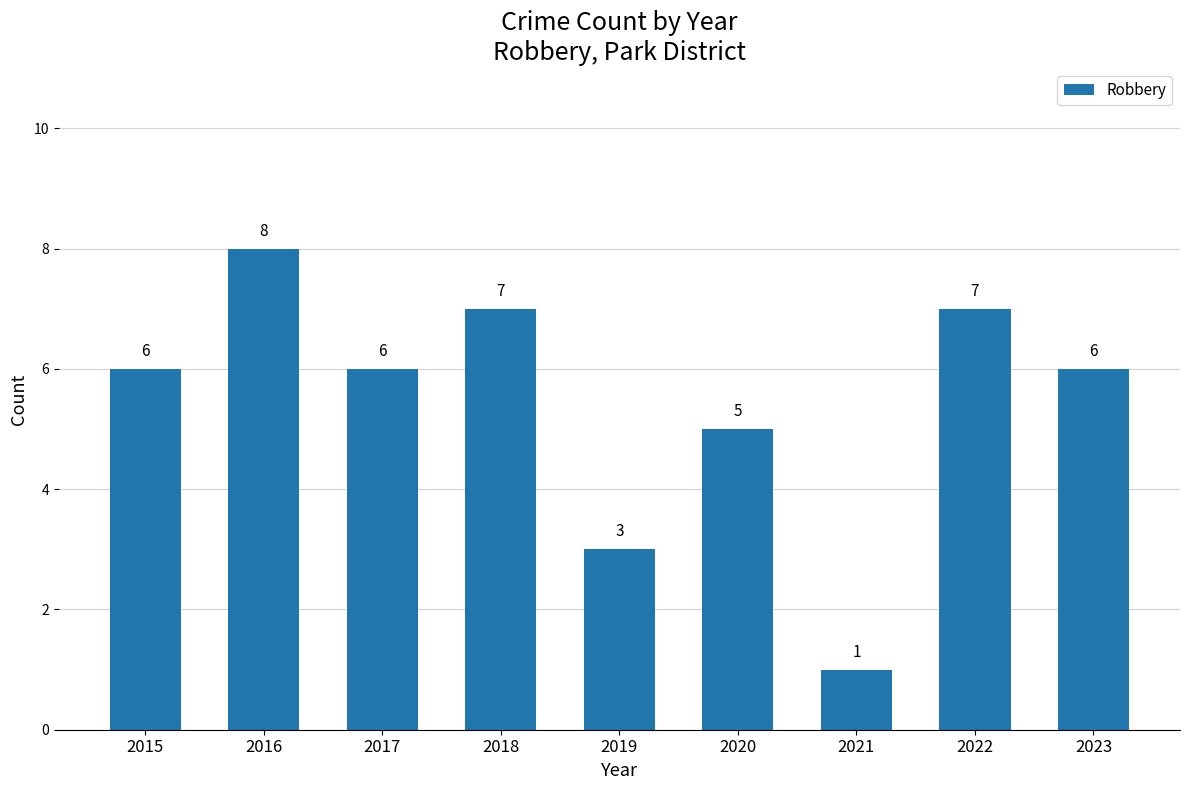

What is the value of the 4th bar from the left?

7